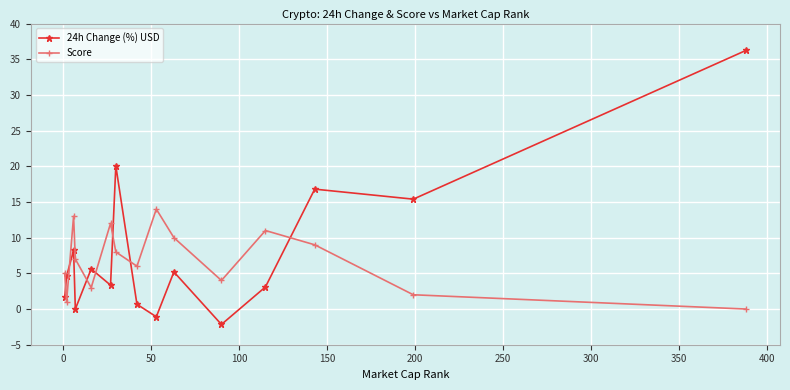

What is the highest value of the 24h Change (%) USD series?

36.2